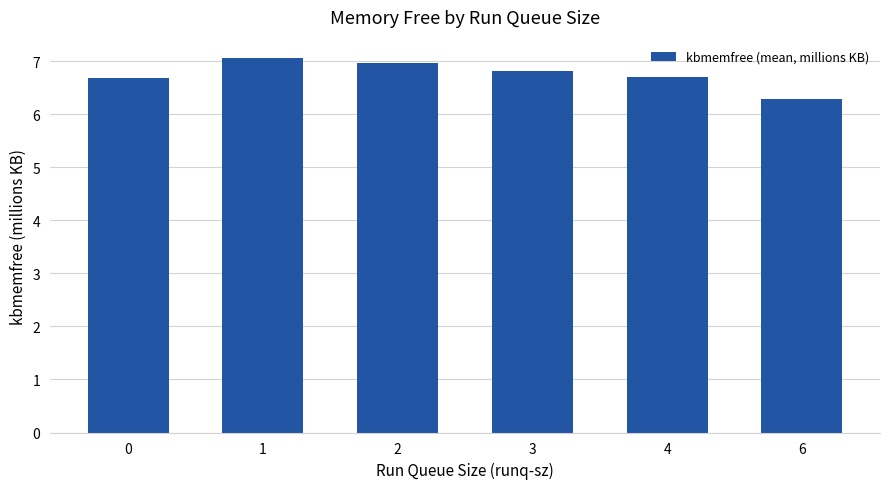

Does the chart contain any negative values?

No